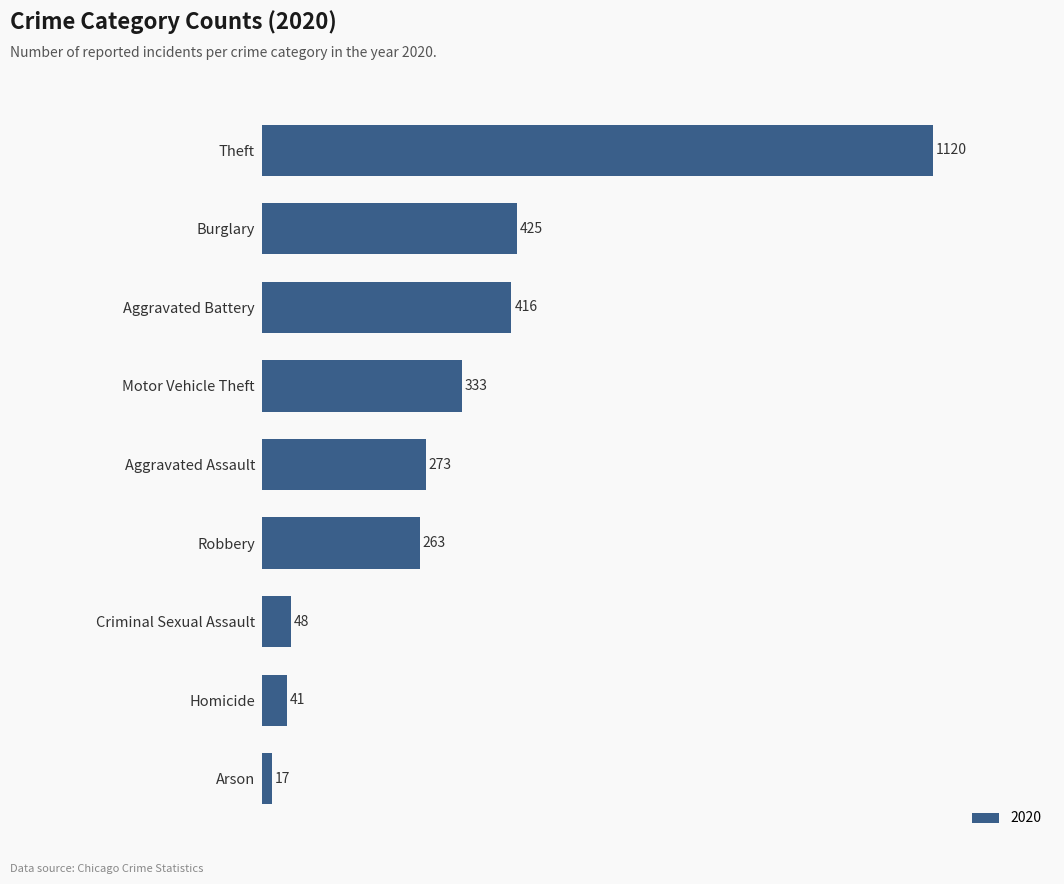

What is the difference between the values at Criminal Sexual Assault and Motor Vehicle Theft?

285